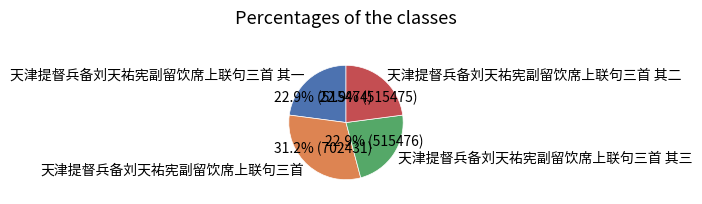

True or false: 天津提督兵备刘天祐宪副留饮席上联句三首 其二 accounts for 23% of the total.

True